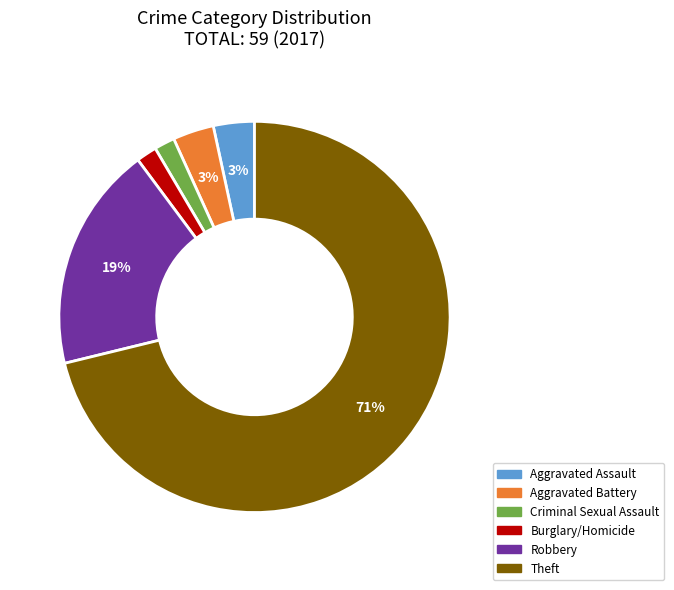

To the nearest percent, what is the difference between the largest and smallest slice percentages?

69%